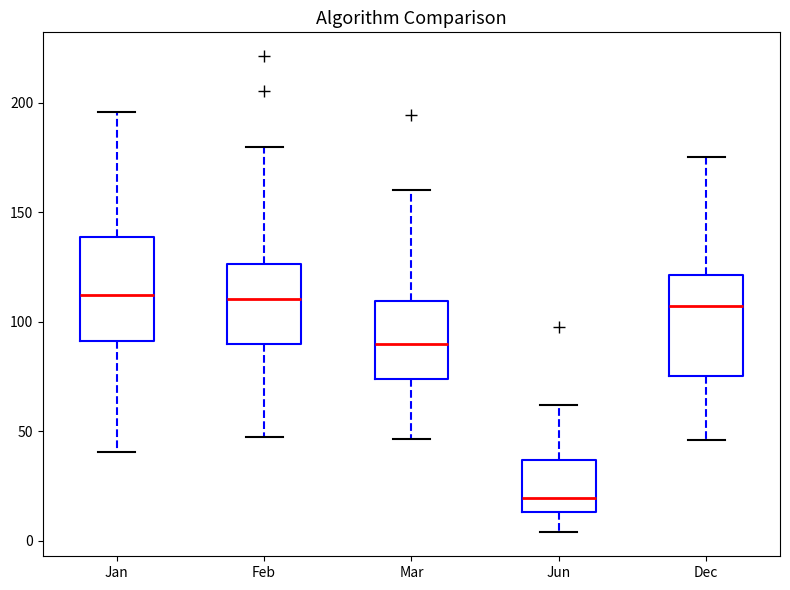

Where is the upper edge of the box for Mar on the y-axis? The values are not printed on the chart, so give them approximately, as read against the axis.

110